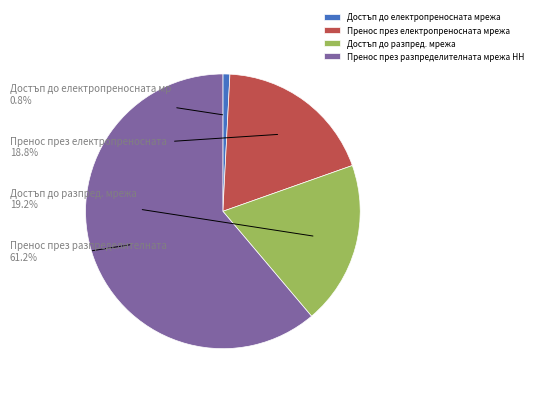

What percentage is the Пренос през електропреносната мрежа slice, to the nearest percent?

19%